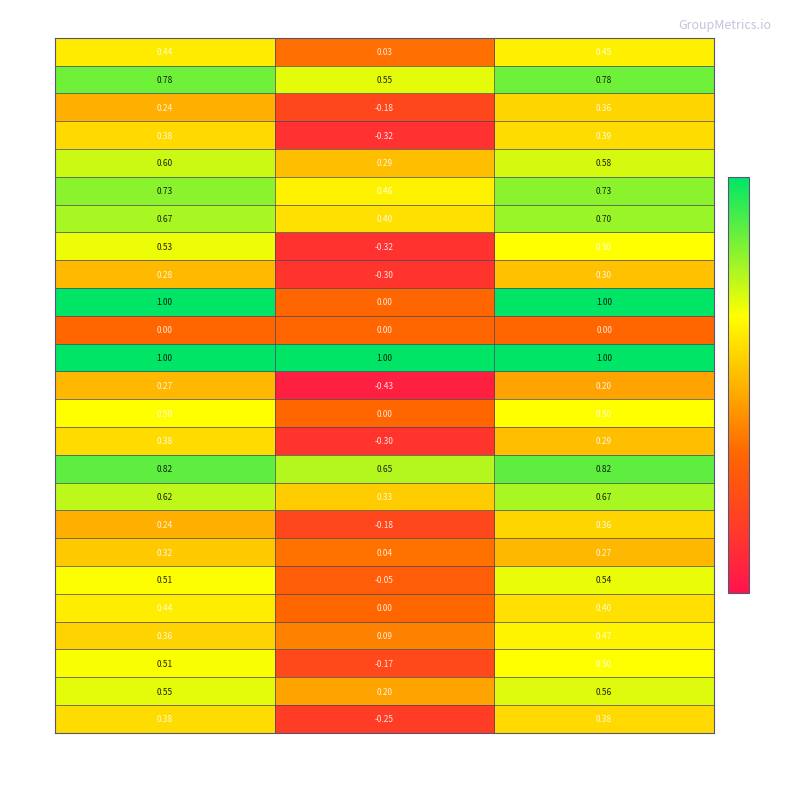

What is the total value across all series at kappa?

1.5